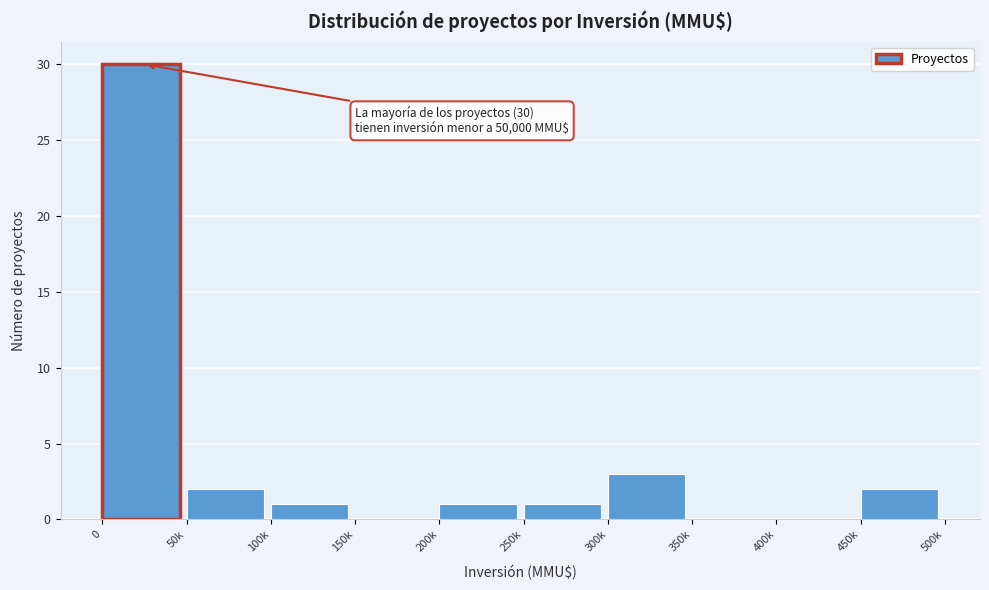

Reading right to left, list all the values displayed in this chart.

450k=2	400k=0	350k=0	300k=3	250k=1	200k=1	150k=0	100k=1	50k=2	0=30